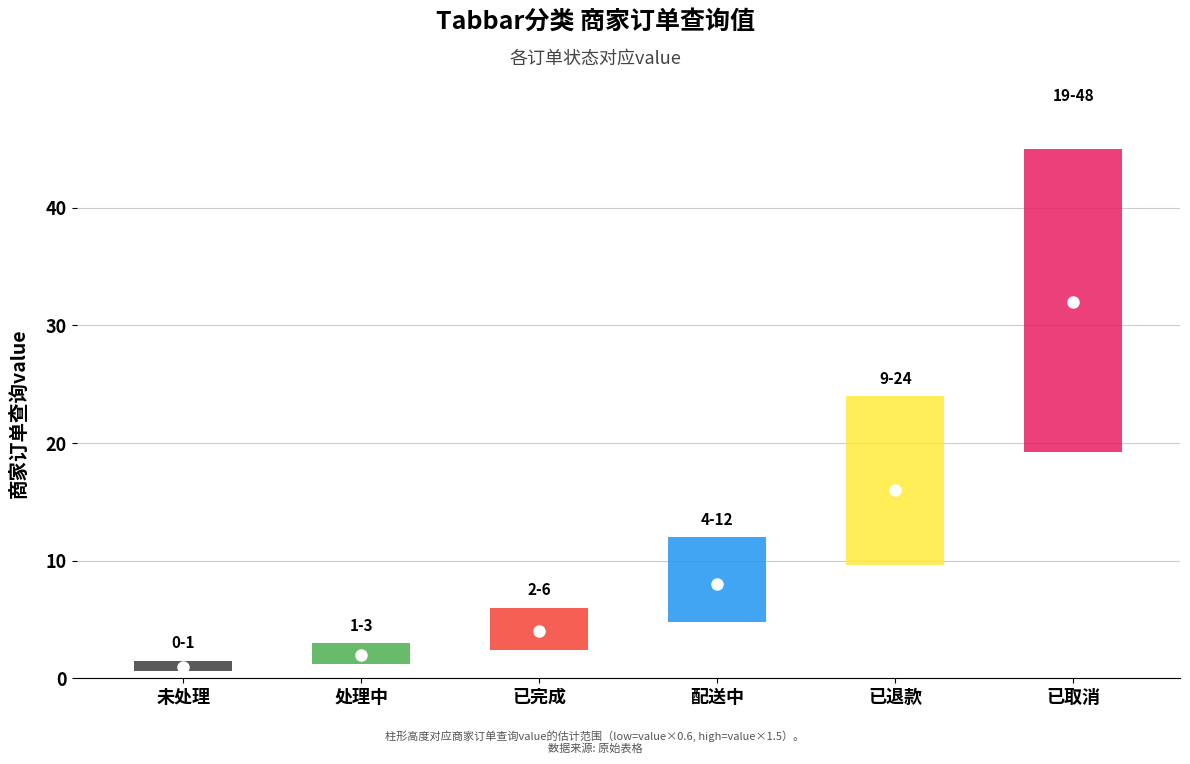

How many bars are there in total?

6